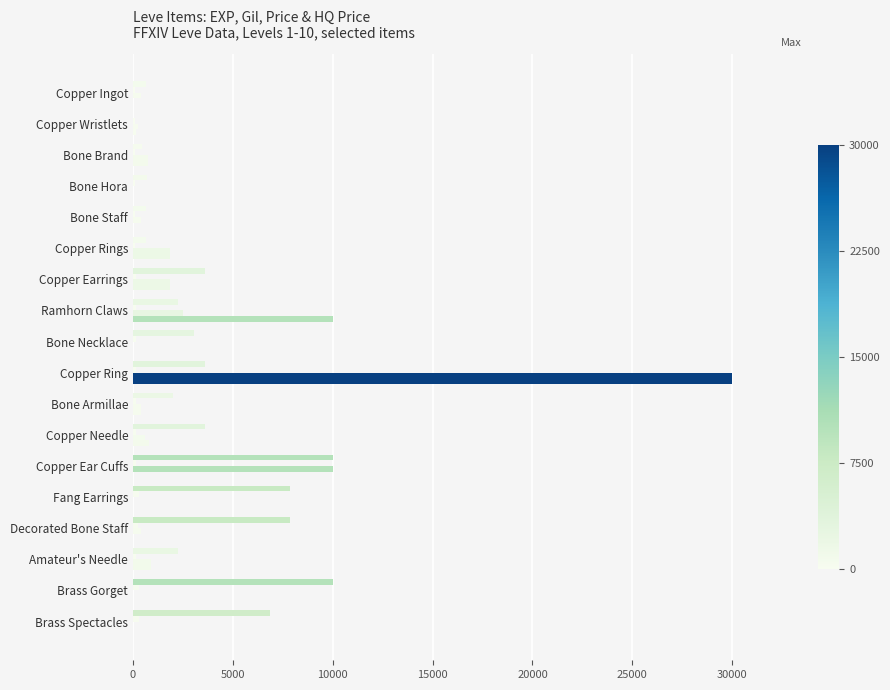

Count the number of categories in the chart.

18